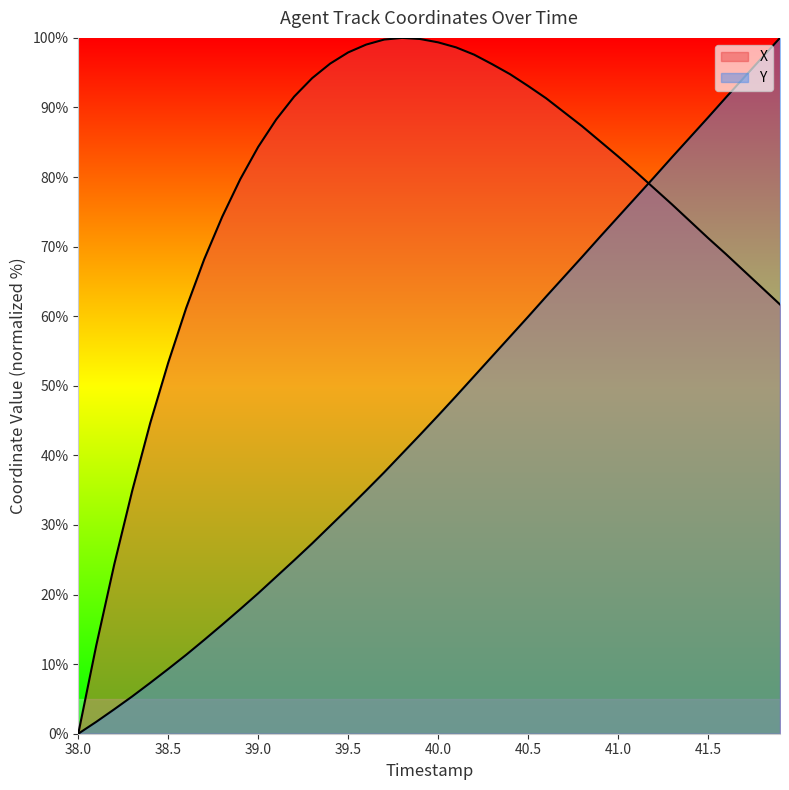

How many values in the Y series are below 45?

20